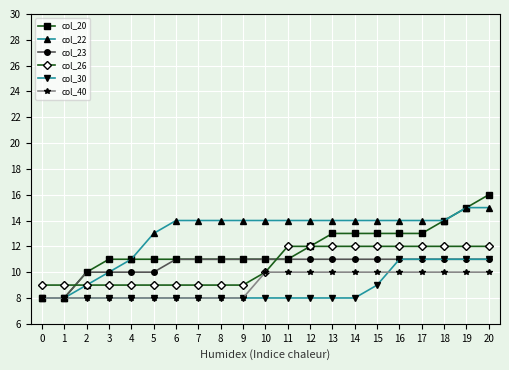

What is the difference between the highest and lowest values at 4?

3